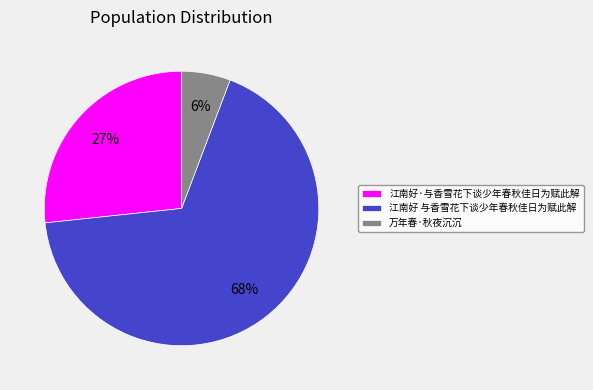

Combined, do 江南好·与香雪花下谈少年春秋佳日为赋此解 and 万年春·秋夜沉沉 account for over 50%?

No